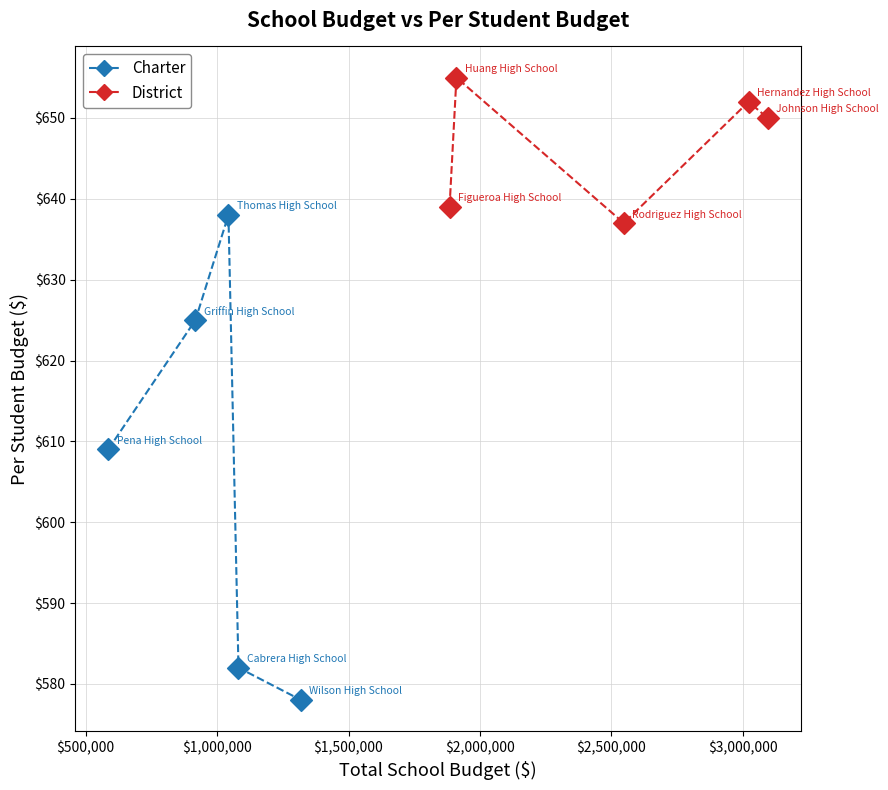

Which series has the largest Y range (max minus min)?

Charter